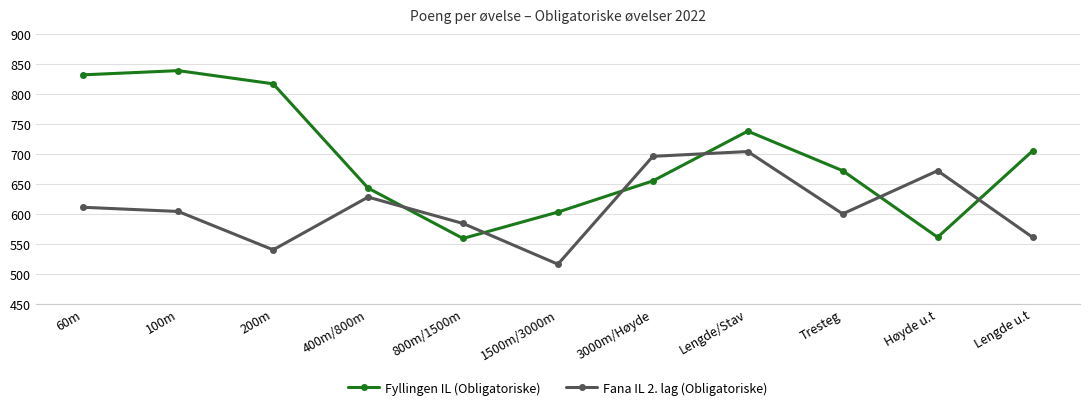

What is the difference between the Fyllingen IL (Obligatoriske) values at 200m and 3000m/Høyde?

162